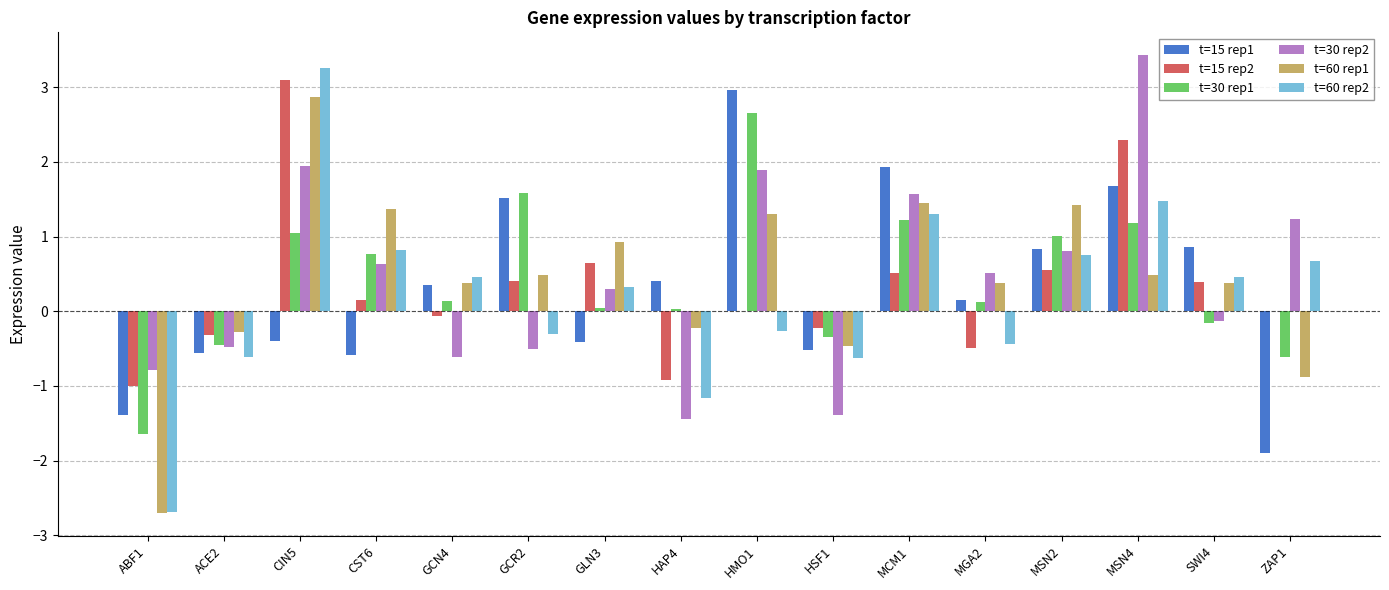

True or false: t=30 rep1 has a value of 2.6 at HMO1.

True